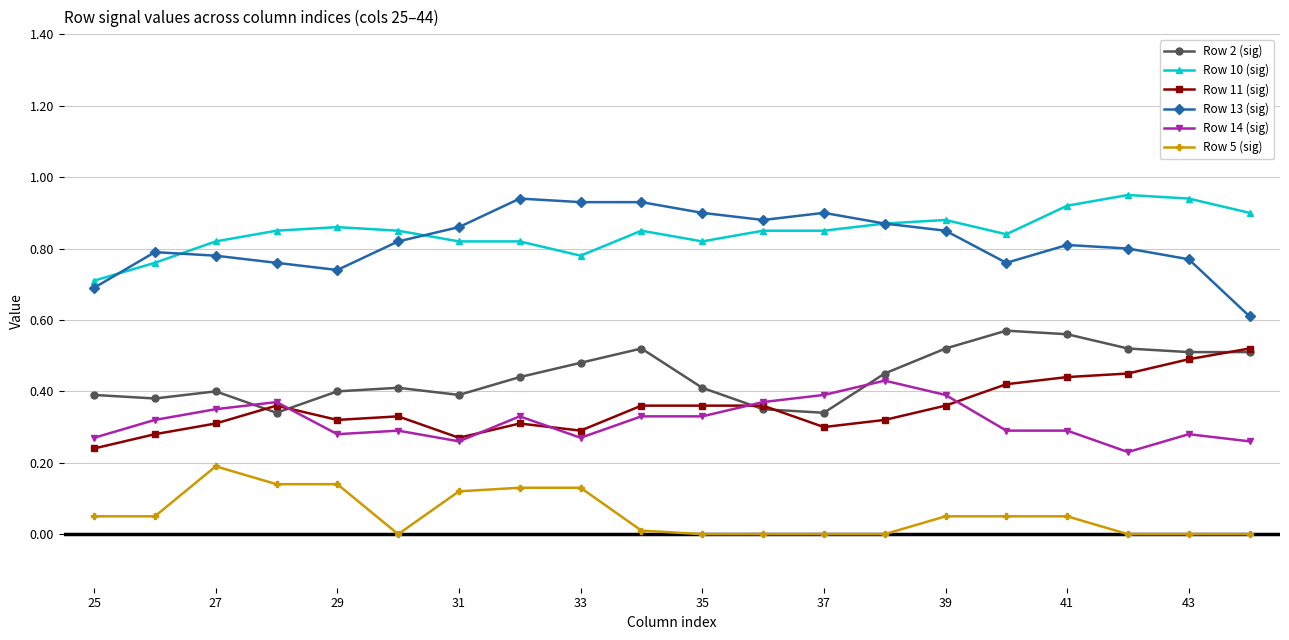

True or false: Row 5 (sig) and Row 10 (sig) cross at least once.

False